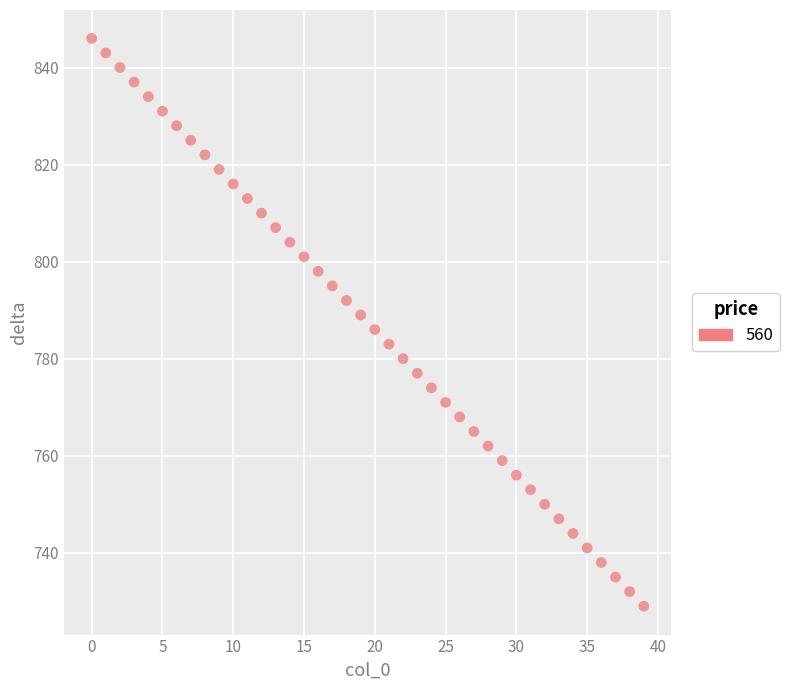

What is the range of Y values (max minus min)?

117